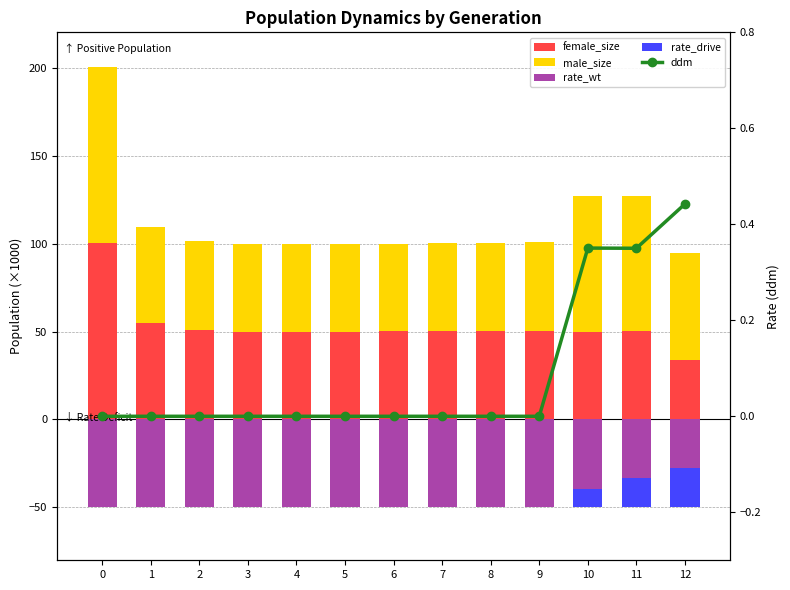

Reading left to right, what are all the values shown in this chart?

female_size: 100.2	54.7	50.6	49.5	49.6	49.9	50.1	50.1	50.0	50.2	50.0	50.1	33.7
male_size: 100.3	54.7	50.9	50.0	49.9	49.9	49.9	50.3	50.1	50.4	77.0	77.1	61.0
rate_wt: -50.0	-50.0	-50.0	-50.0	-50.0	-50.0	-50.0	-50.0	-50.0	-50.0	-39.4	-33.0	-27.4
rate_drive: 0.0	0.0	0.0	0.0	0.0	0.0	0.0	0.0	0.0	0.0	-10.6	-17.0	-22.6
ddm: 0.0	0.0	0.0	0.0	0.0	0.0	0.0	0.0	0.0	0.0	0.4	0.4	0.4